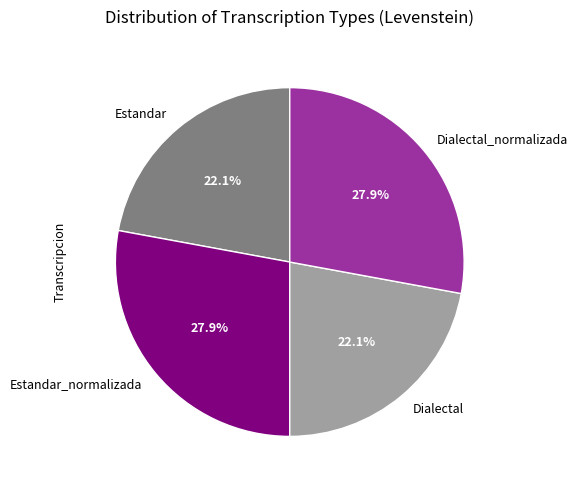

Is Dialectal the majority of the pie?

No